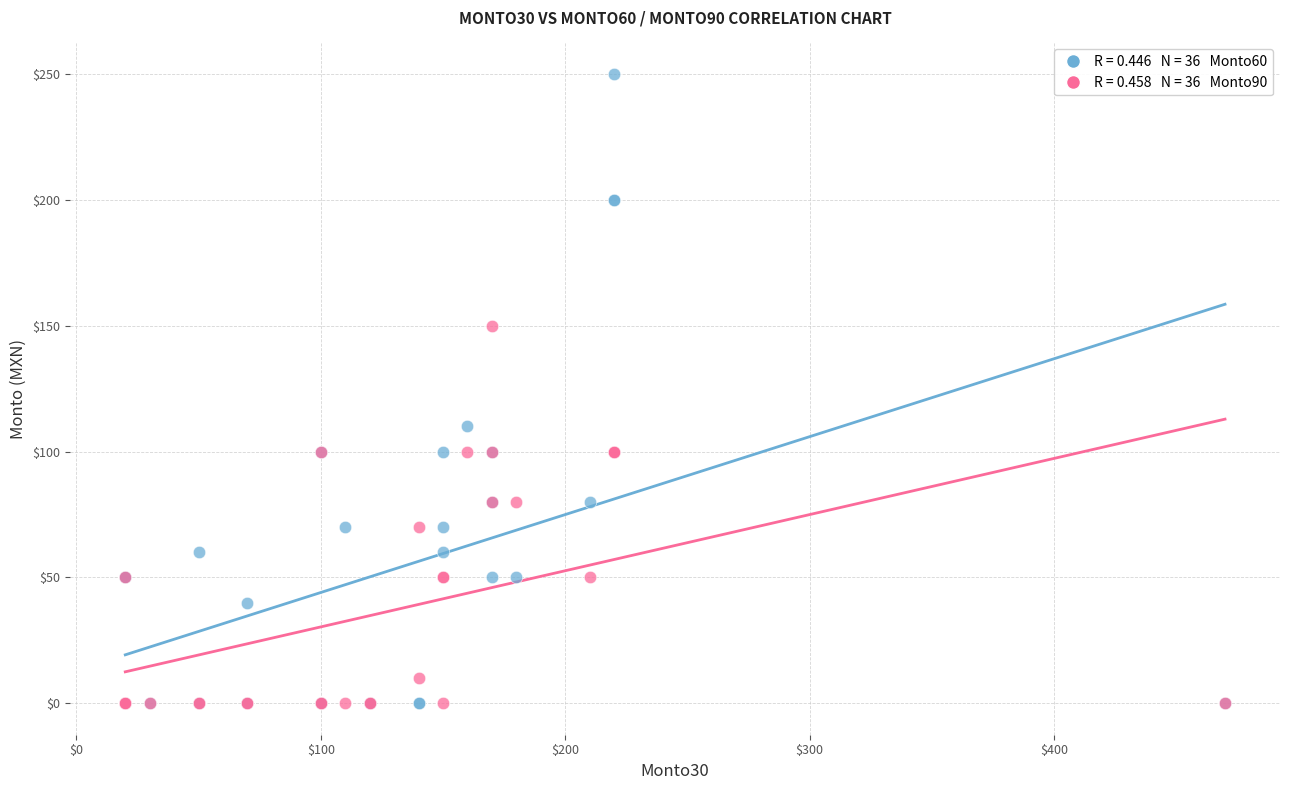

Across all series, what Y value is closest to 125?

110